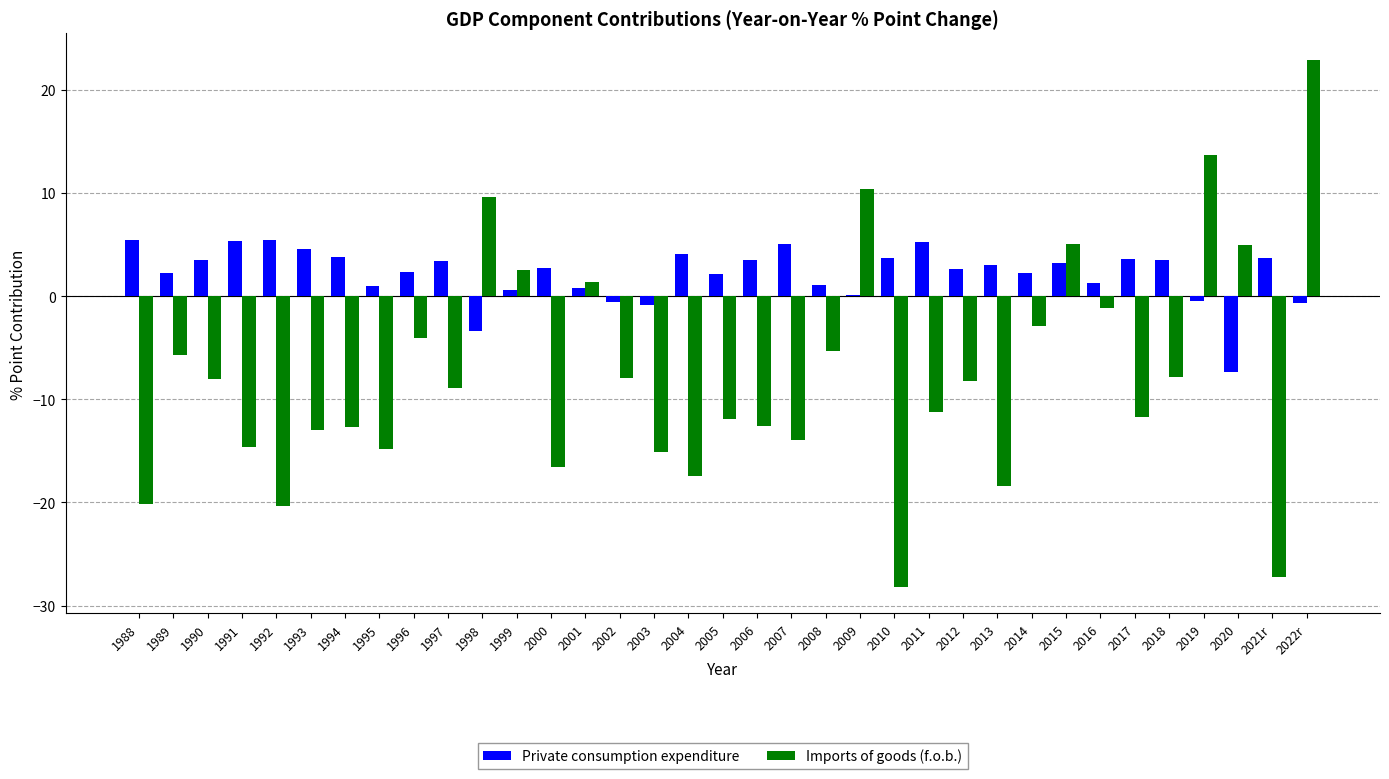

How many categories are shown in the chart?

35